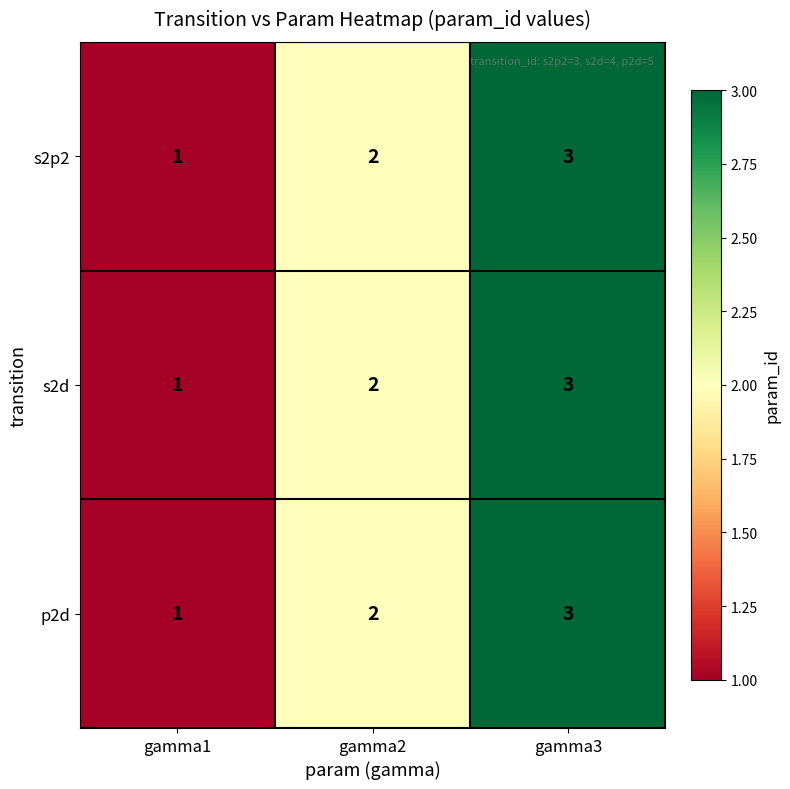

At which category is the sum across all series the highest?

gamma3